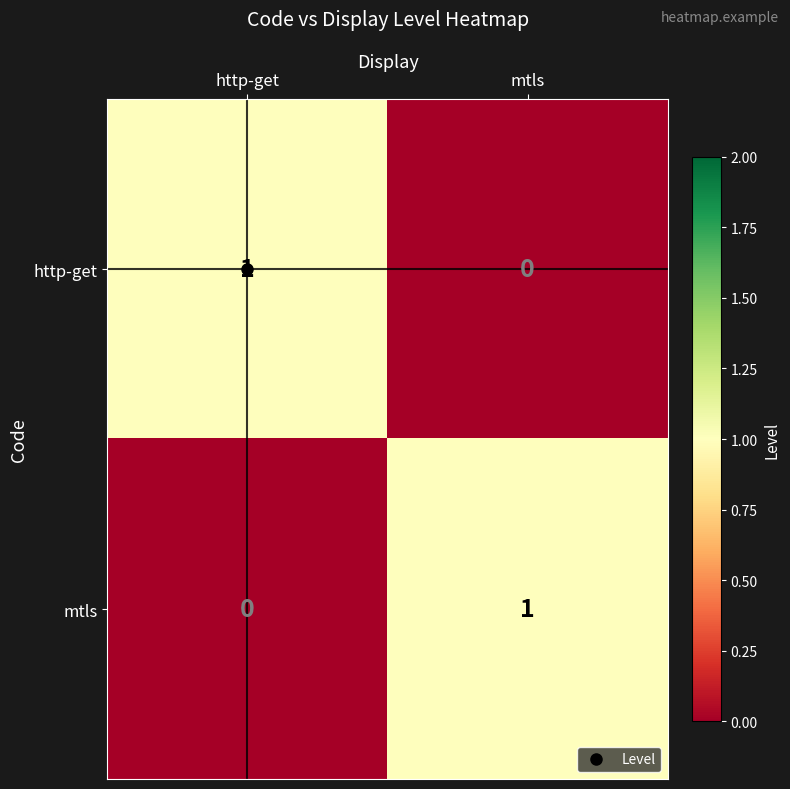

The http-get series shows 0 at http-get. True or false?

False